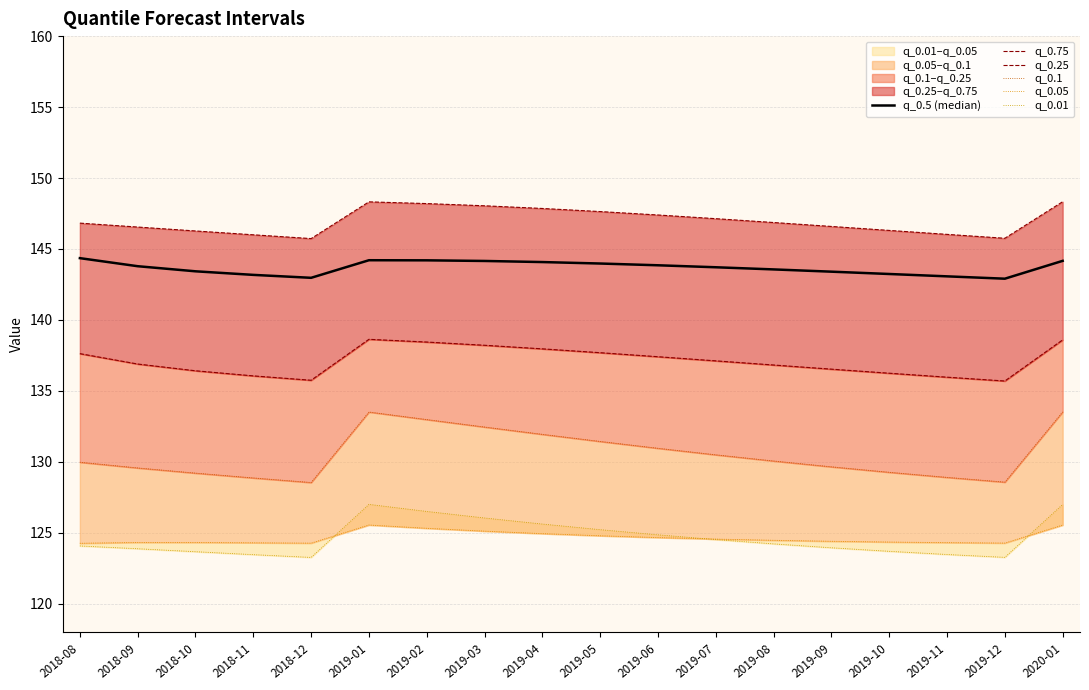

The value of q_0.5 (median) at 2019-03 is 86.6. True or false?

False